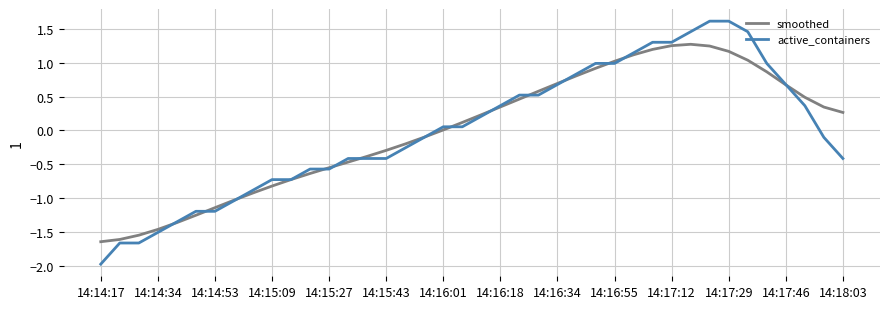

Which series has the largest range (max minus min)?

active_containers